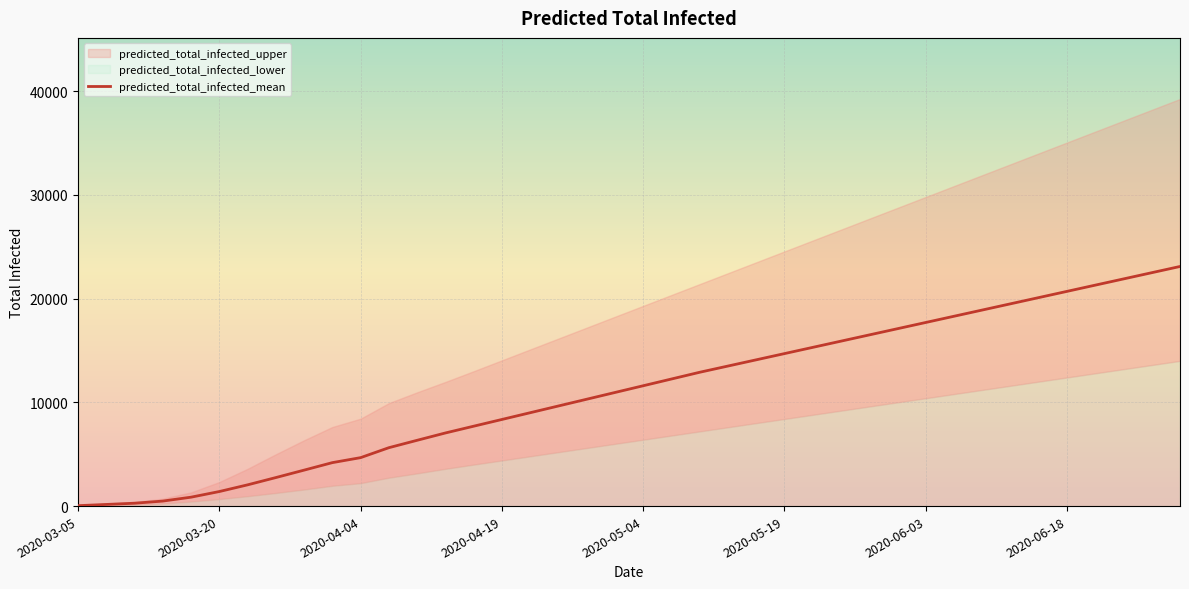

What is the difference between the maximum and minimum values in the predicted_total_infected_lower series?

13980